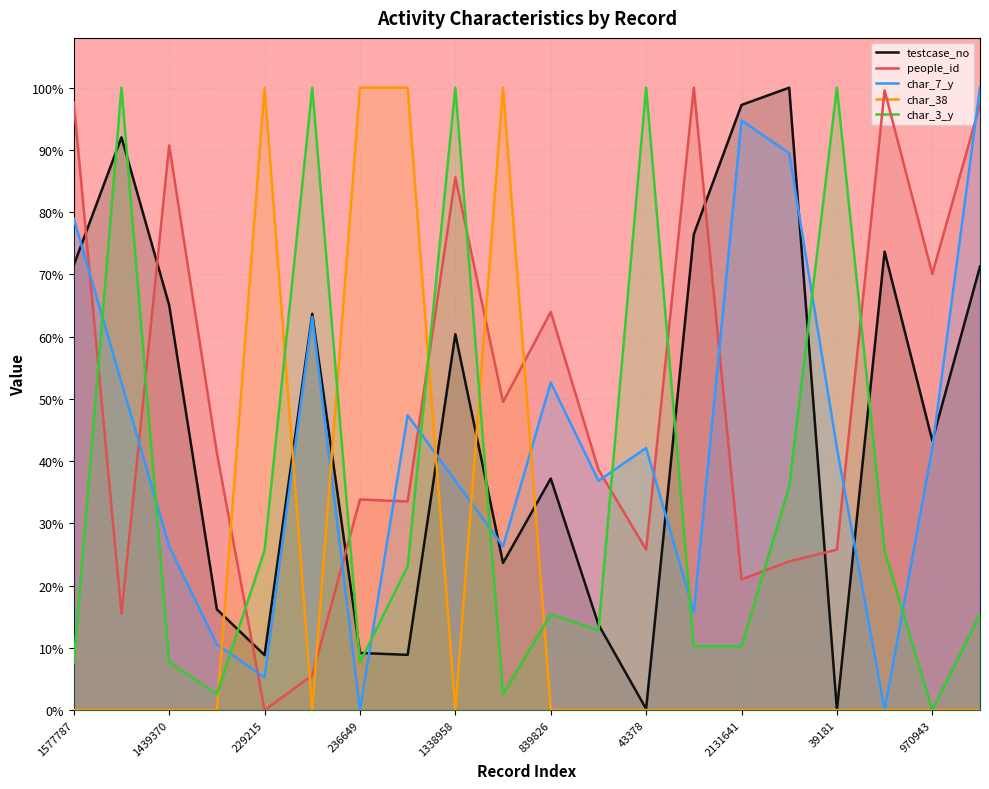

Count the number of categories in the chart.

20